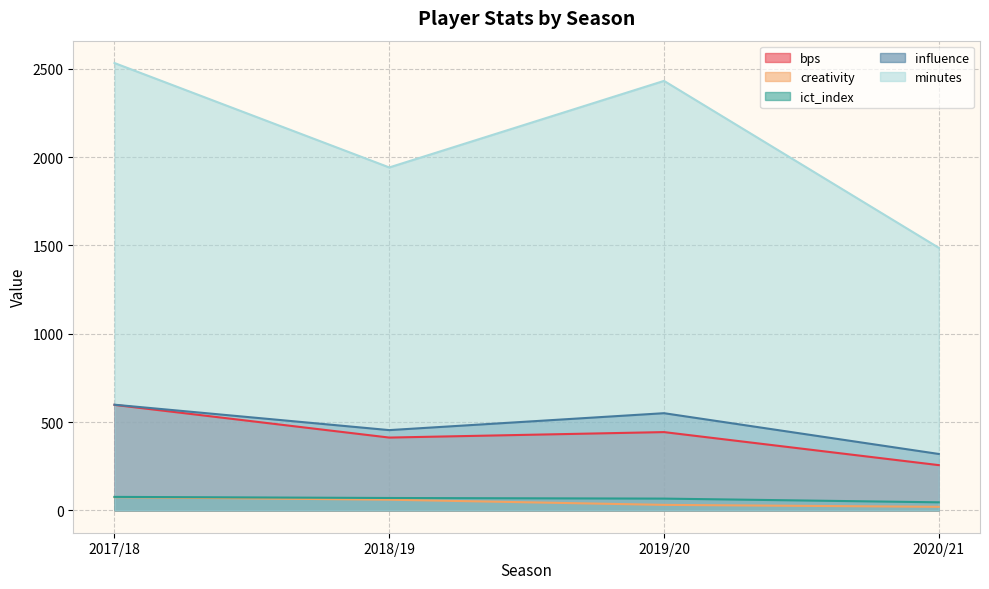

Is it true that creativity equals 60.3 at 2018/19?

True